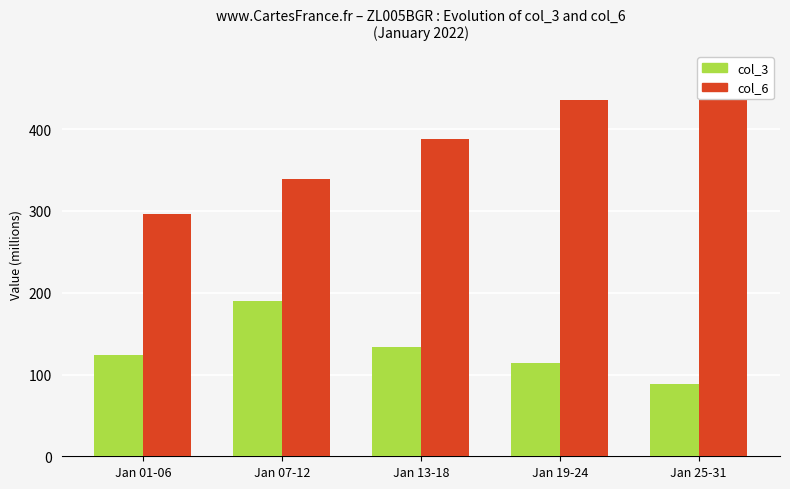

Reading right to left, transcribe all the data shown in this chart.

col_3: Jan 25-31=88	Jan 19-24=114	Jan 13-18=134	Jan 07-12=190	Jan 01-06=124
col_6: Jan 25-31=472	Jan 19-24=436	Jan 13-18=388	Jan 07-12=339	Jan 01-06=296